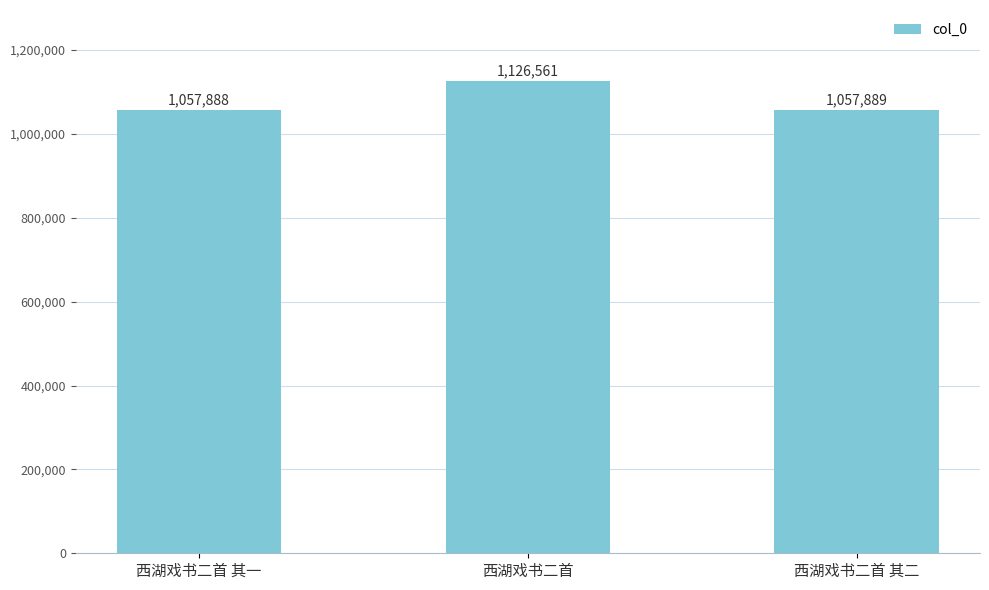

Rank the categories by value from lowest to highest.

西湖戏书二首 其一, 西湖戏书二首 其二, 西湖戏书二首